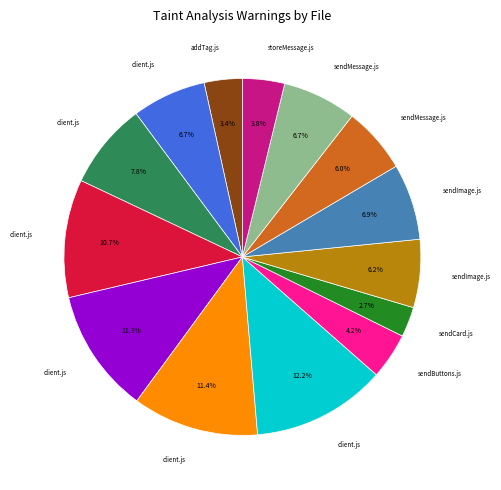

Does any single category account for the majority?

No